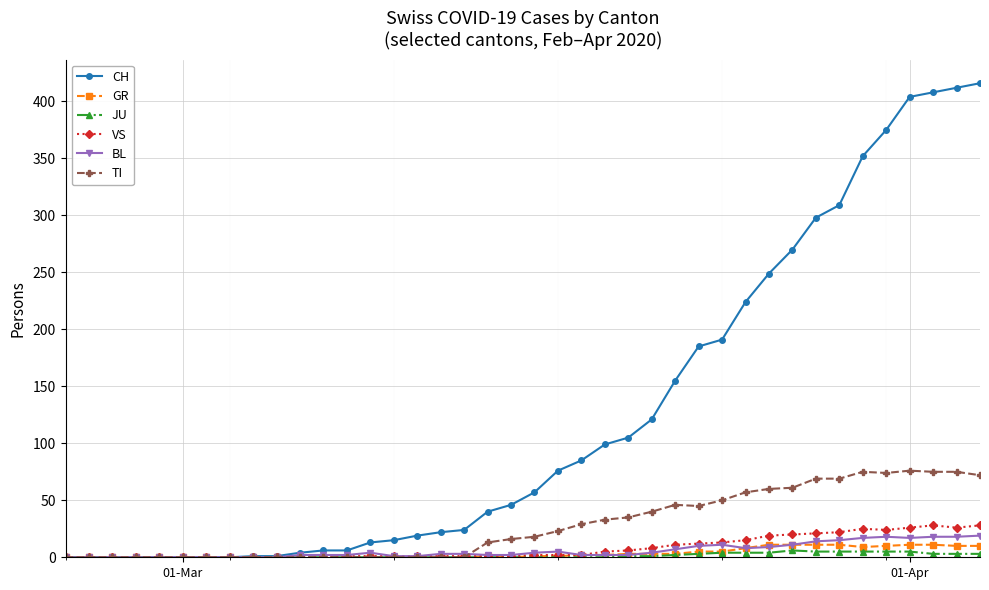

Which series has the largest range (max minus min)?

CH